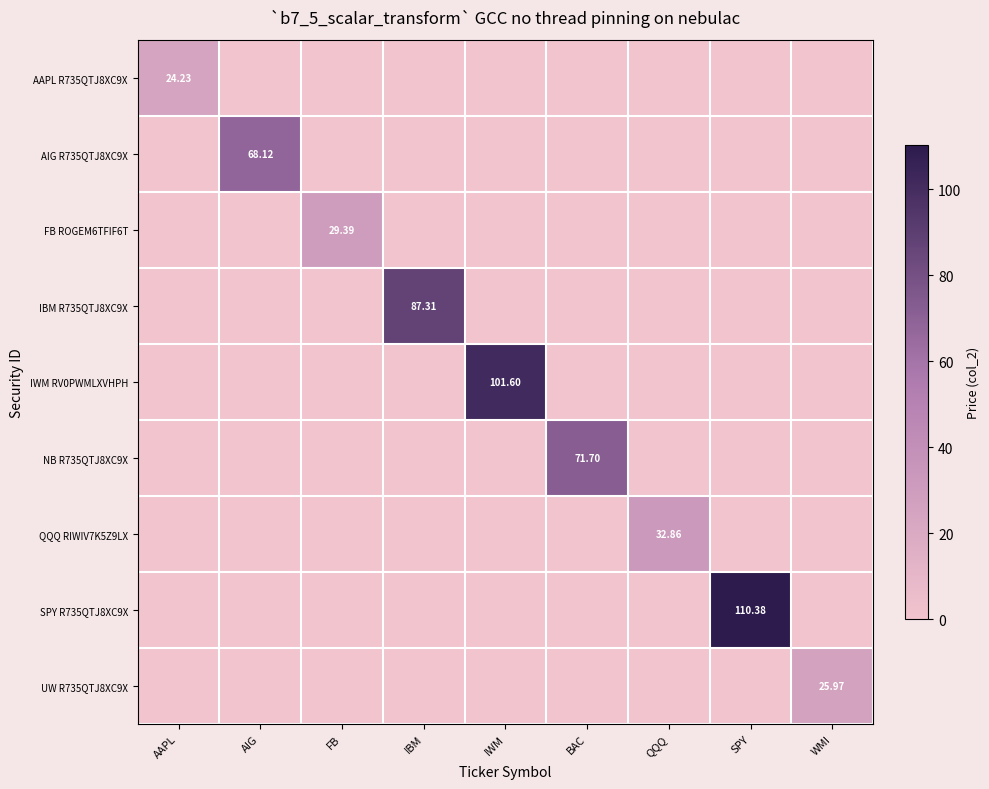

What is the sum of all FB ROGEM6TFIF6T values?

29.4